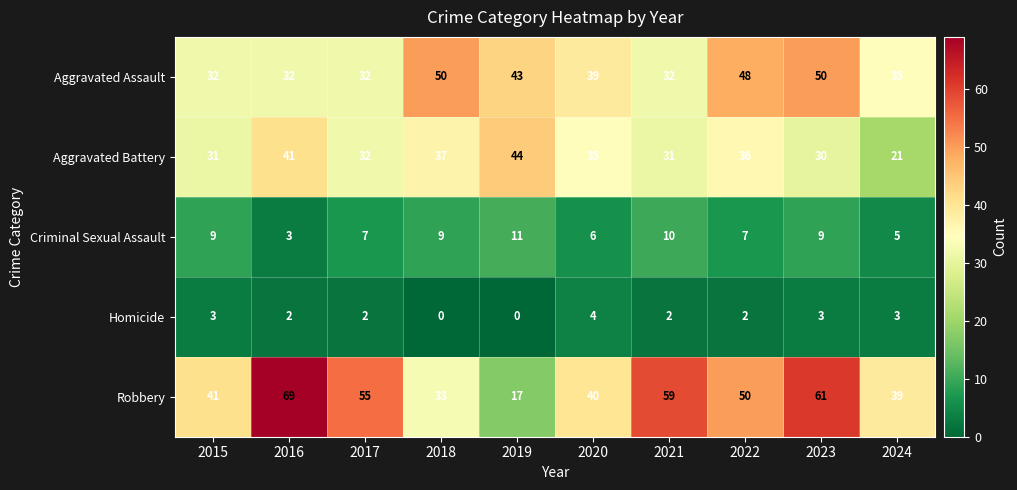

At which label does Criminal Sexual Assault reach its peak?

2019